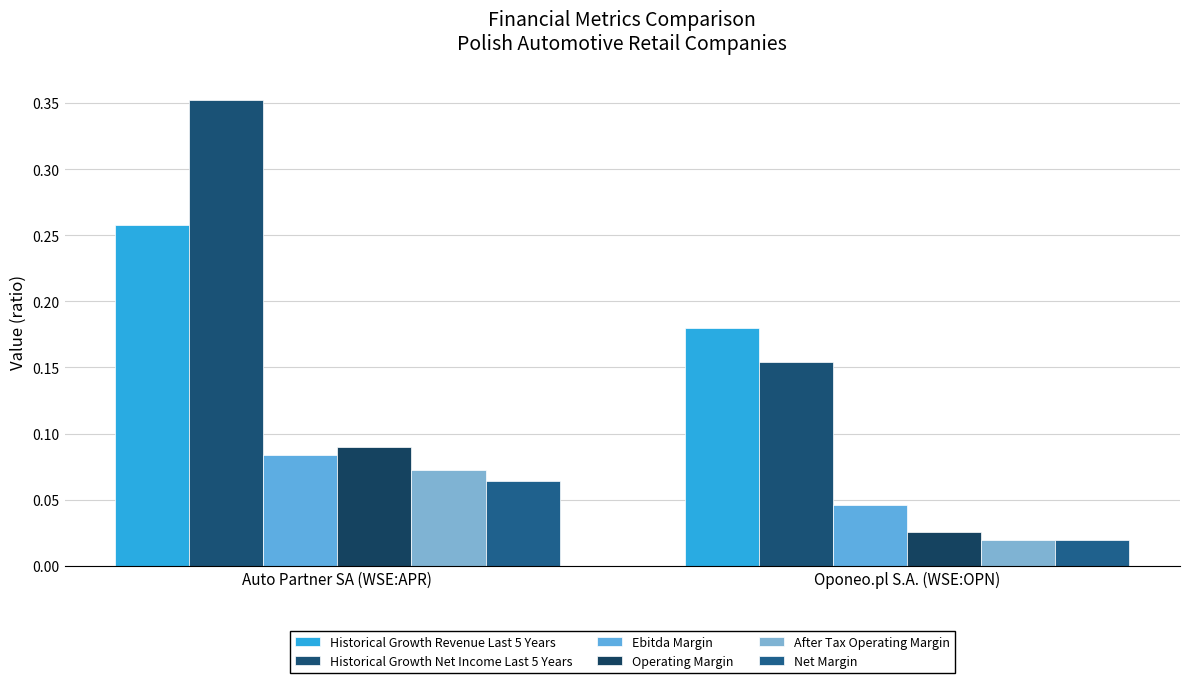

How many categories are shown in the chart?

2